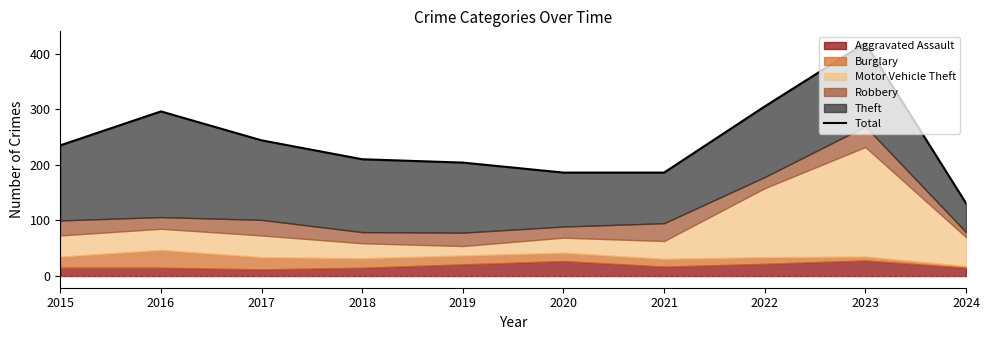

What is the sum of the values at 2020 and 2023?

605